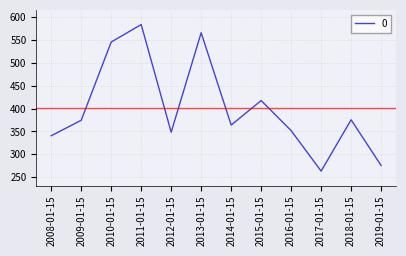

What is the average value?

400.4